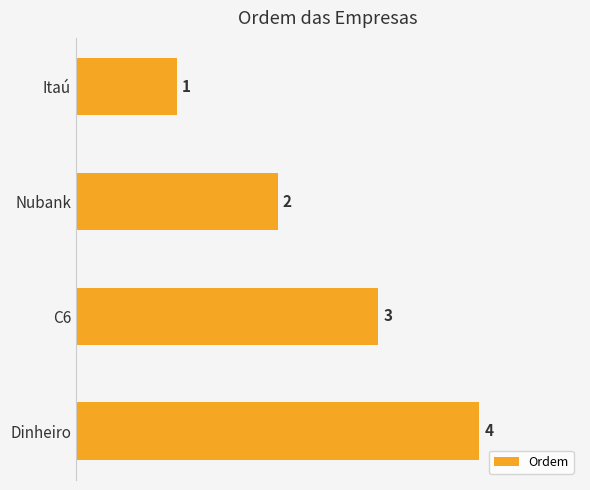

At which label is the value closest to 2?

Nubank